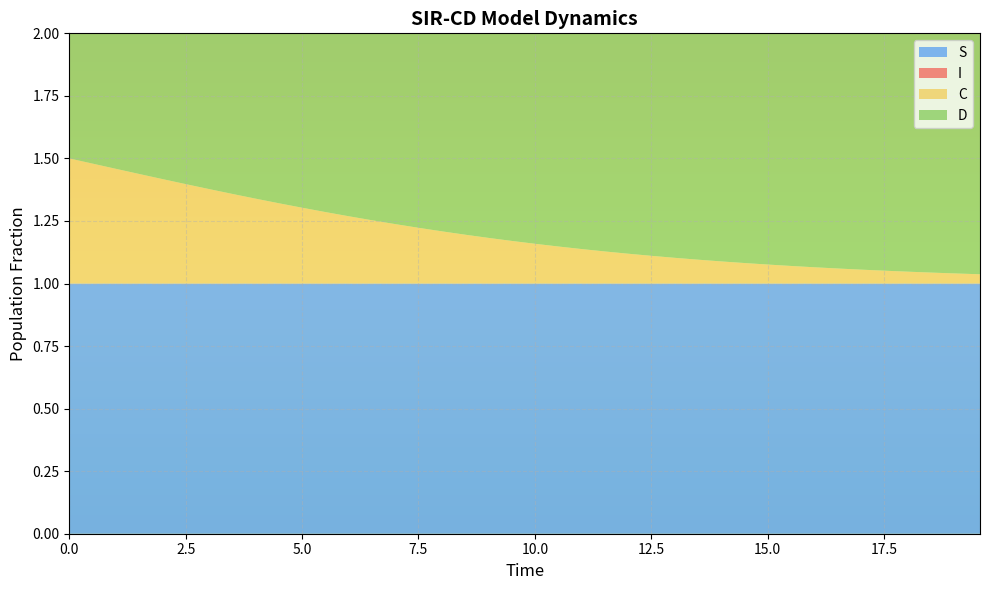

Reading left to right, extract all data points from this chart.

S: 0=1.0	1=1.0	2=1.0	3=1.0	4=1.0	5=1.0	6=1.0	7=1.0	8=1.0	9=1.0	10=1.0	11=1.0	12=1.0	13=1.0	14=1.0	15=1.0	16=1.0	17=1.0	18=1.0	19=1.0	20=1.0	21=1.0	22=1.0	23=1.0	24=1.0	25=1.0	26=1.0	27=1.0	28=1.0	29=1.0	30=1.0	31=1.0	32=1.0	33=1.0	34=1.0	35=1.0	36=1.0	37=1.0	38=1.0	39=1.0
I: 0=0.0	1=0.0	2=0.0	3=0.0	4=0.0	5=0.0	6=0.0	7=0.0	8=0.0	9=0.0	10=0.0	11=0.0	12=0.0	13=0.0	14=0.0	15=0.0	16=0.0	17=0.0	18=0.0	19=0.0	20=0.0	21=0.0	22=0.0	23=0.0	24=0.0	25=0.0	26=0.0	27=0.0	28=0.0	29=0.0	30=0.0	31=0.0	32=0.0	33=0.0	34=0.0	35=0.0	36=0.0	37=0.0	38=0.0	39=0.0
C: 0=0.5	1=0.5	2=0.5	3=0.4	4=0.4	5=0.4	6=0.4	7=0.4	8=0.3	9=0.3	10=0.3	11=0.3	12=0.3	13=0.3	14=0.2	15=0.2	16=0.2	17=0.2	18=0.2	19=0.2	20=0.2	21=0.1	22=0.1	23=0.1	24=0.1	25=0.1	26=0.1	27=0.1	28=0.1	29=0.1	30=0.1	31=0.1	32=0.1	33=0.1	34=0.1	35=0.1	36=0.0	37=0.0	38=0.0	39=0.0
D: 0=0.5	1=0.5	2=0.5	3=0.6	4=0.6	5=0.6	6=0.6	7=0.6	8=0.7	9=0.7	10=0.7	11=0.7	12=0.7	13=0.7	14=0.8	15=0.8	16=0.8	17=0.8	18=0.8	19=0.8	20=0.8	21=0.9	22=0.9	23=0.9	24=0.9	25=0.9	26=0.9	27=0.9	28=0.9	29=0.9	30=0.9	31=0.9	32=0.9	33=0.9	34=0.9	35=0.9	36=1.0	37=1.0	38=1.0	39=1.0